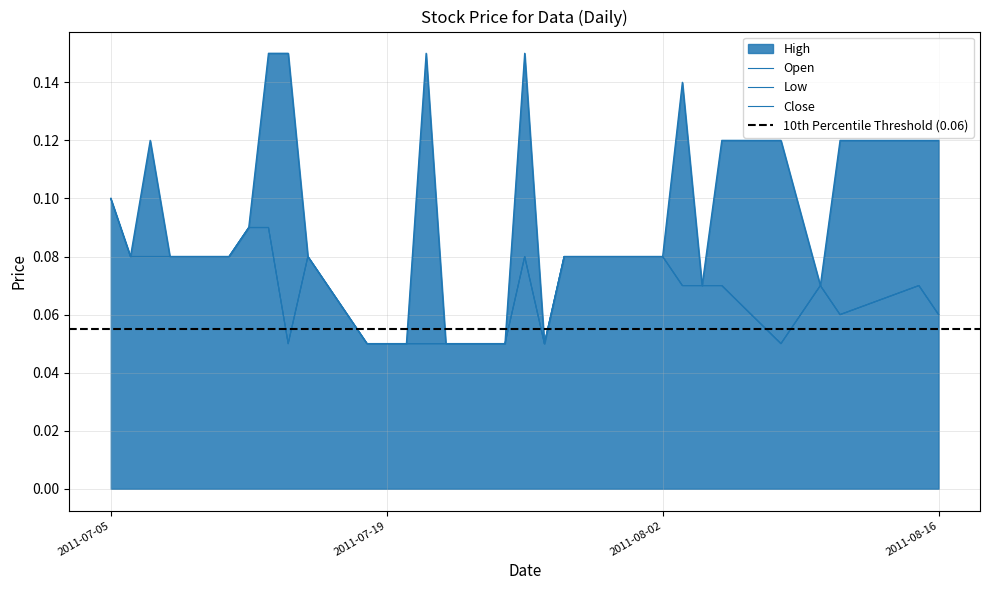

How many Close values are between 0 and 1?

28